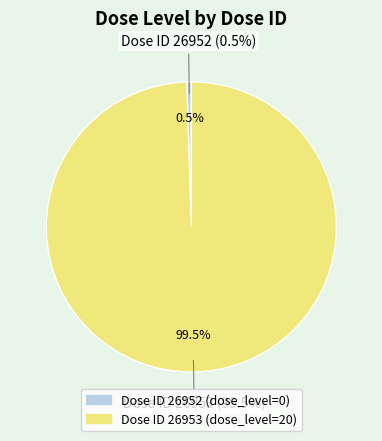

Combined, do 26952 and 26953 account for over 50%?

Yes